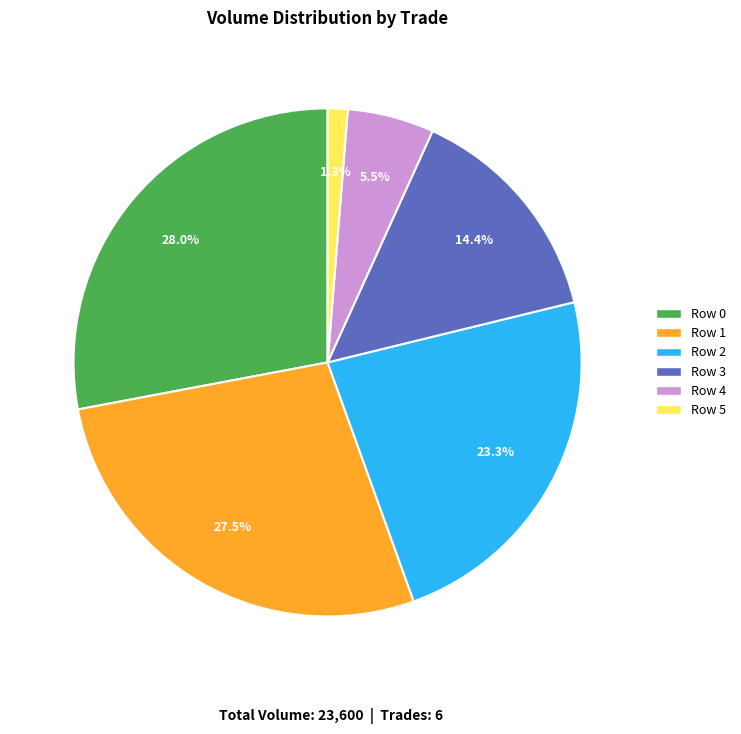

To the nearest percent, what is the combined percentage of Row 1 and Row 2?

51%